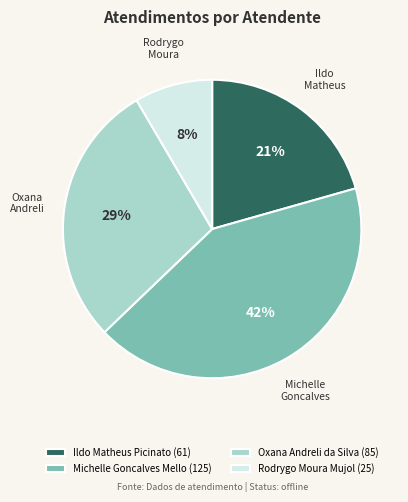

To the nearest percent, what is the average slice percentage?

25%